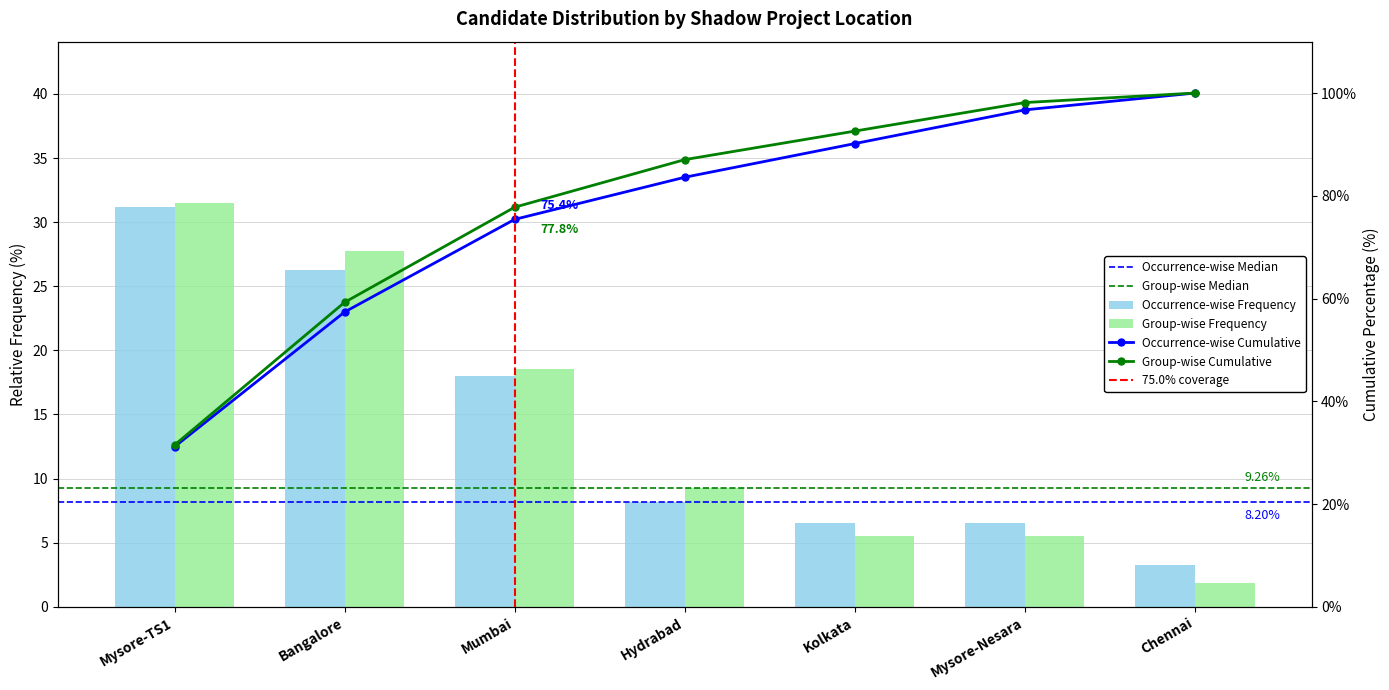

Reading left to right, what are all the values shown in this chart?

Occurrence-wise Frequency: 31.1	26.2	18.0	8.2	6.6	6.6	3.3
Group-wise Frequency: 31.5	27.8	18.5	9.3	5.6	5.6	1.9